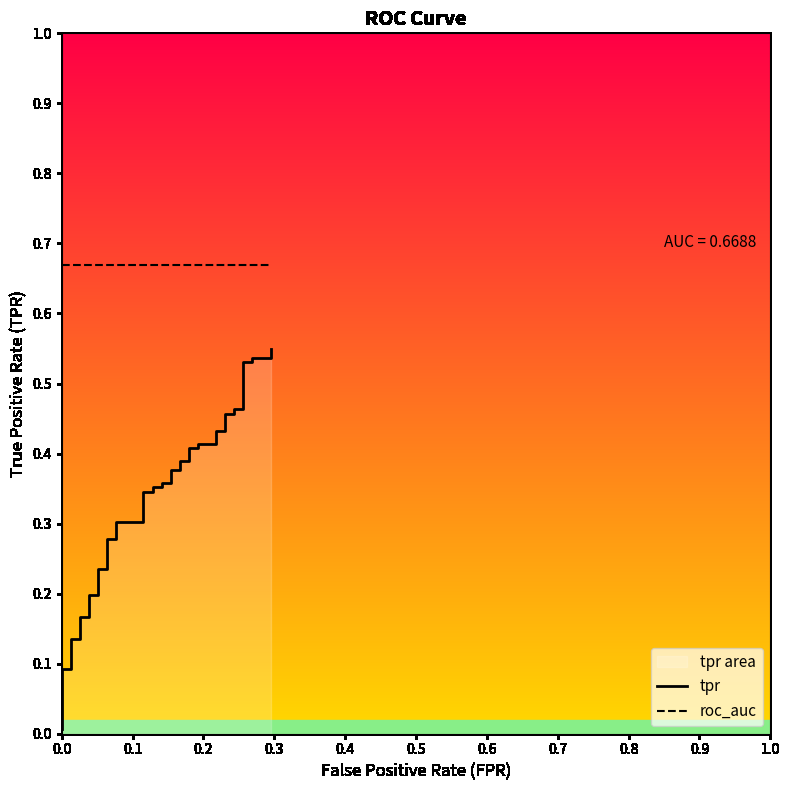

True or false: tpr and roc_auc intersect in this chart.

False